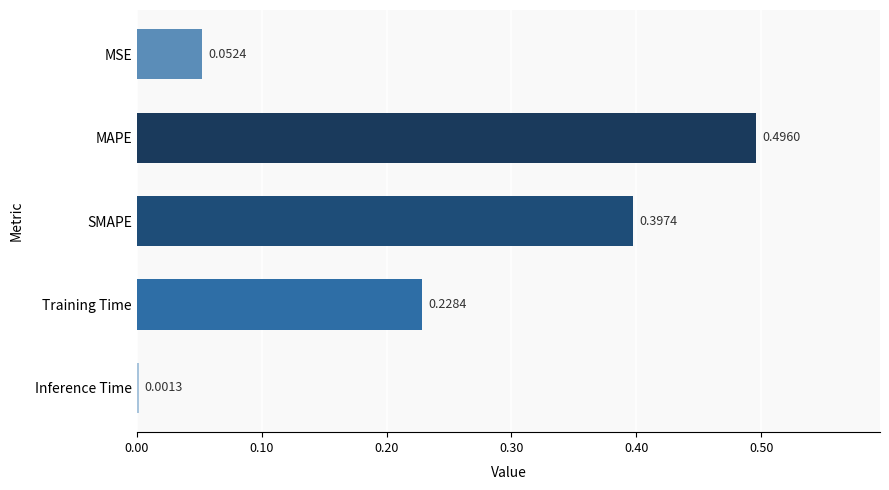

Which label corresponds to the largest value in the chart?

MAPE